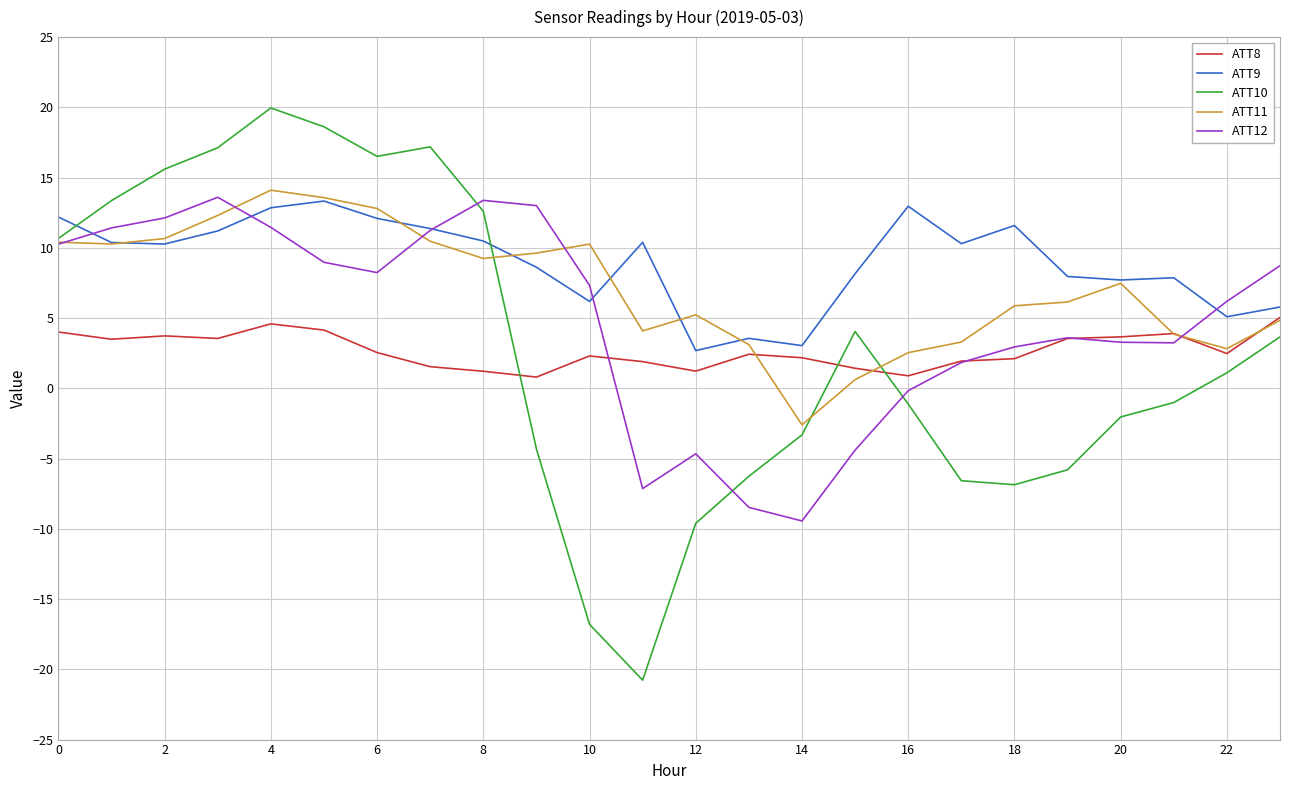

How many lines are shown in the chart?

5